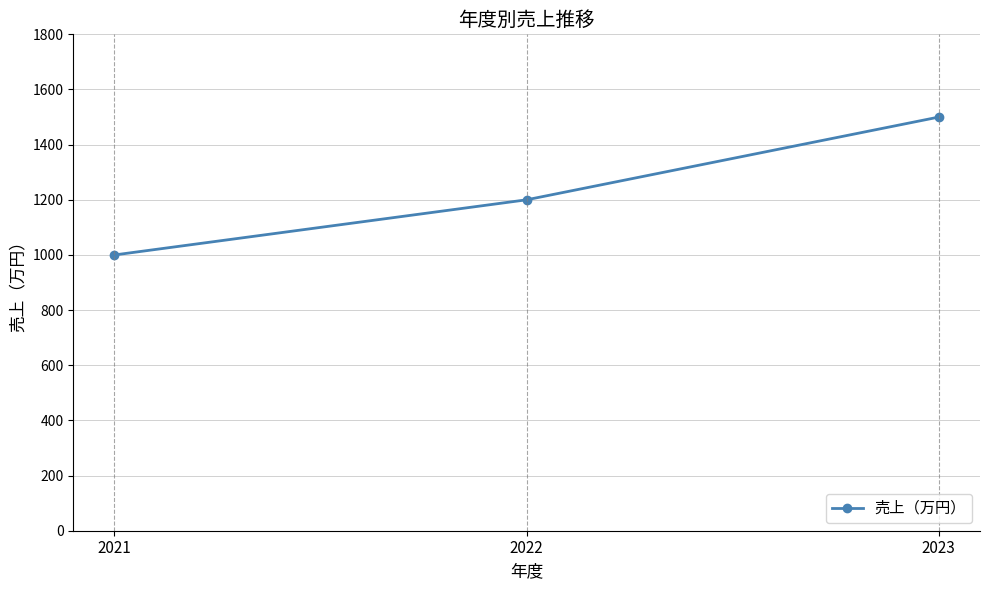

Count the number of categories in the chart.

3